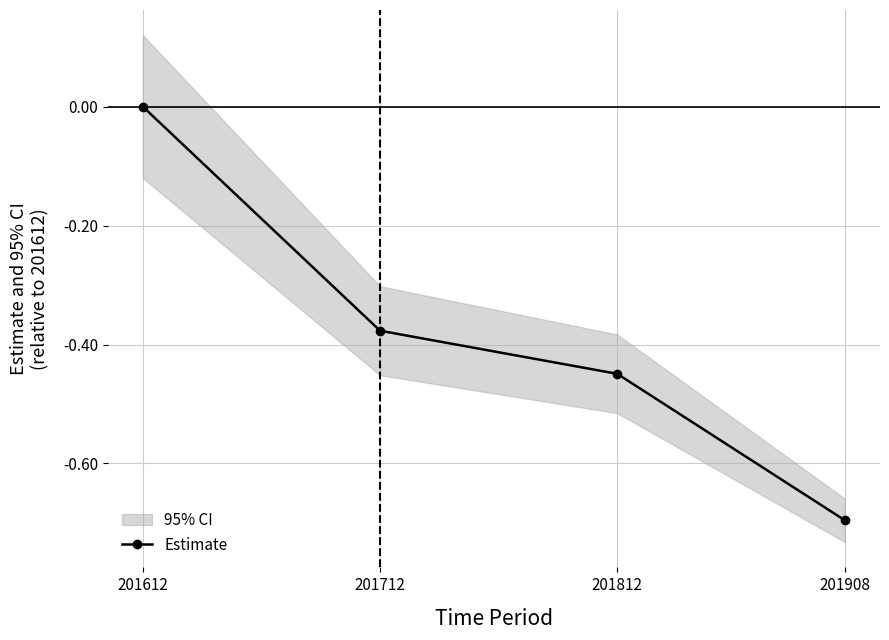

Reading right to left, what are all the values shown in this chart?

-0.7	-0.4	-0.4	0.0